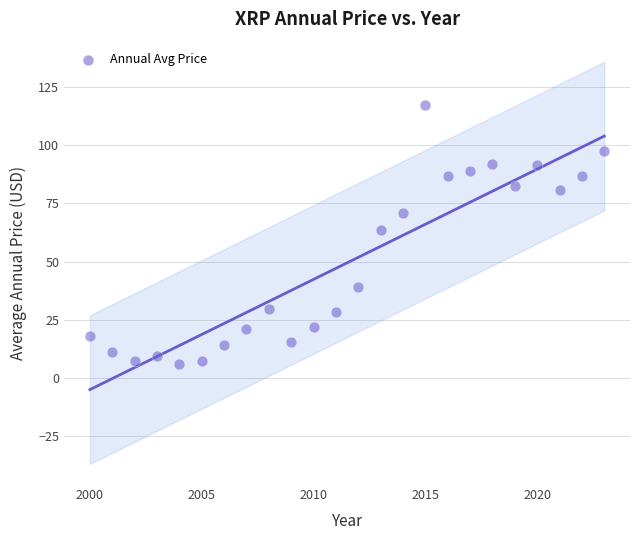

What is the range of X values (max minus min)?

23.0